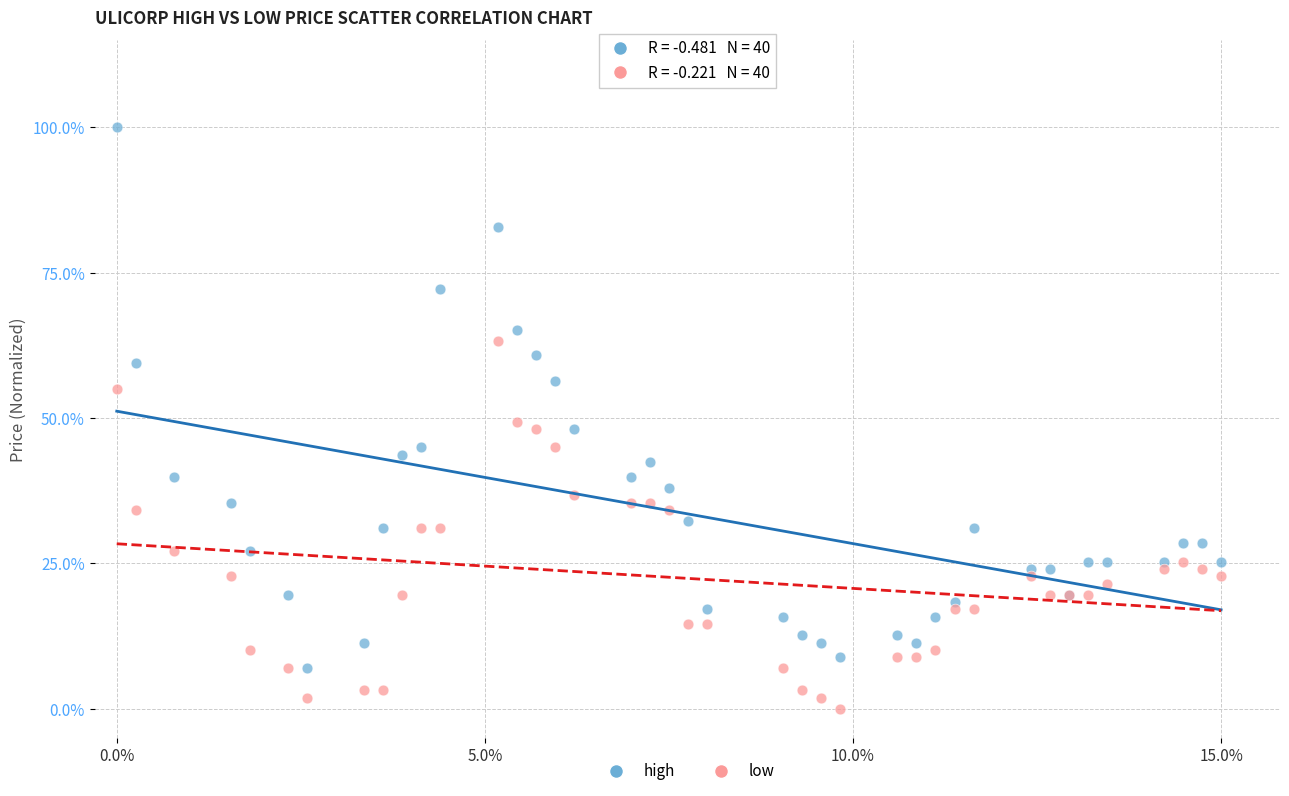

Which series contains the lowest Y value?

low